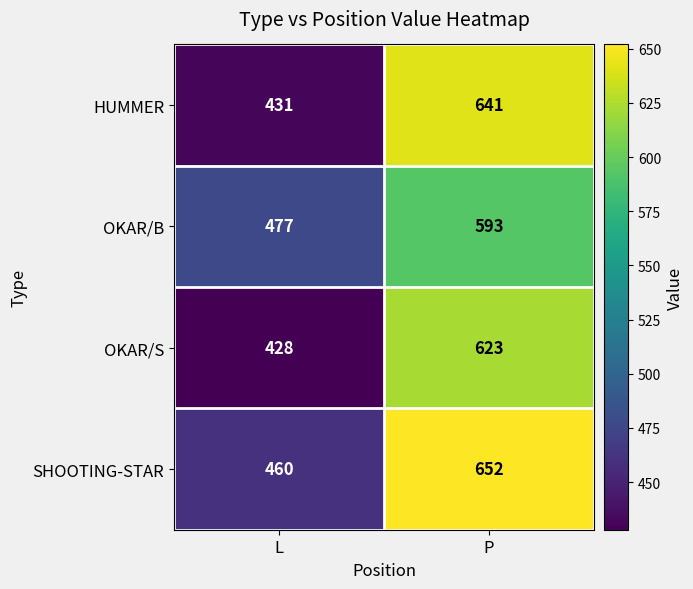

At which category does the chart reach its minimum across all series?

L